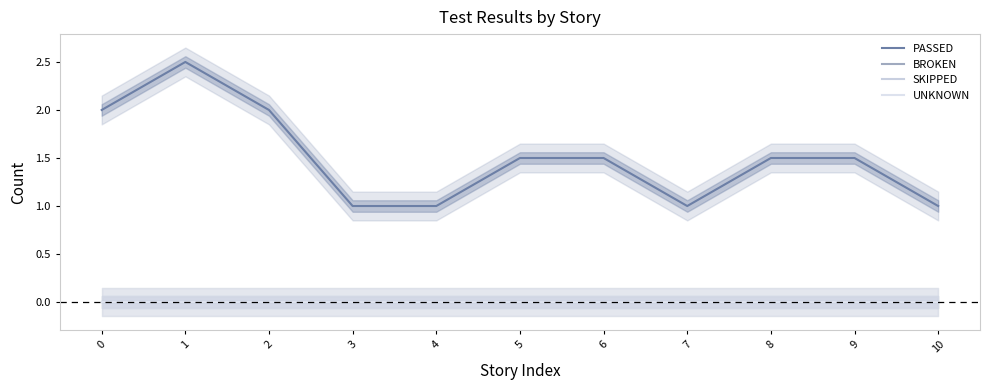

The SKIPPED series shows 0.0 at 6. True or false?

True